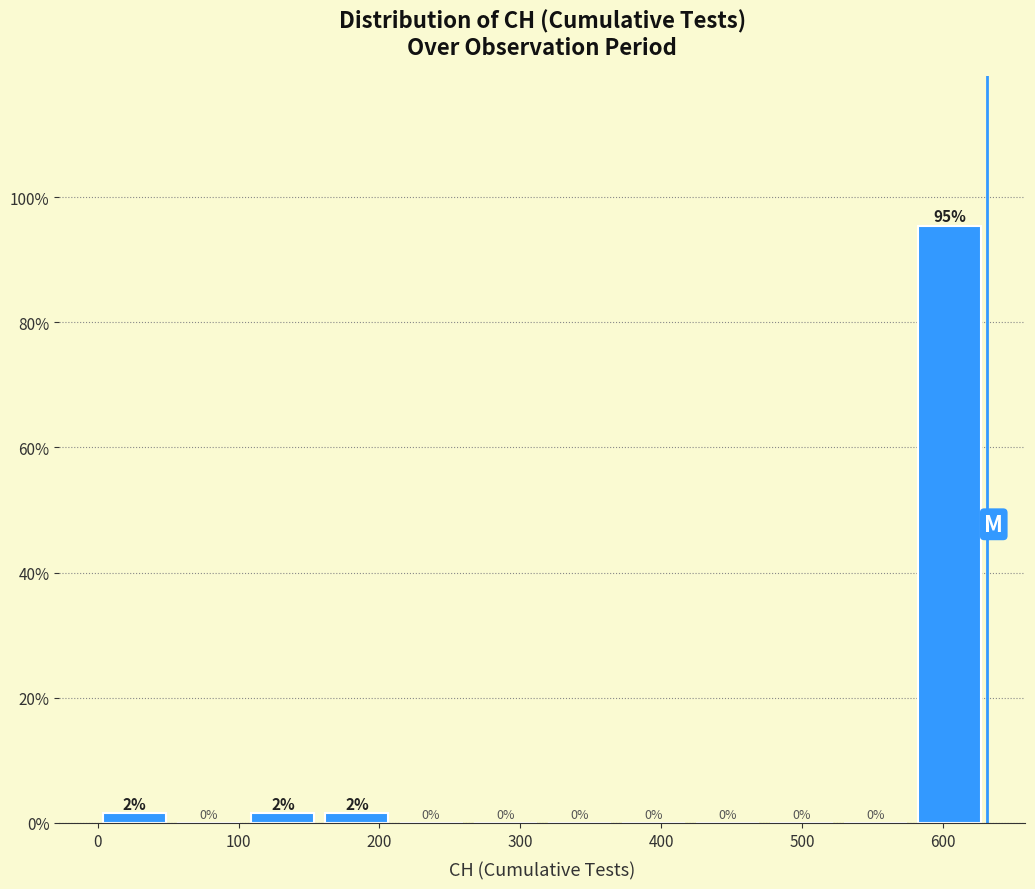

Over which range of the x-axis is the bar tallest?

580 to 630